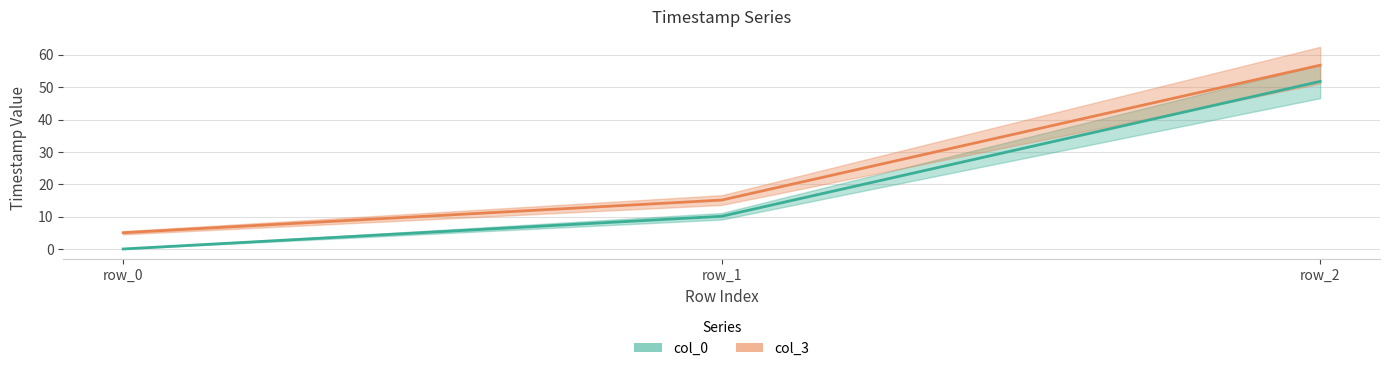

At row_1, list the series in order from largest to smallest.

col_3, col_0